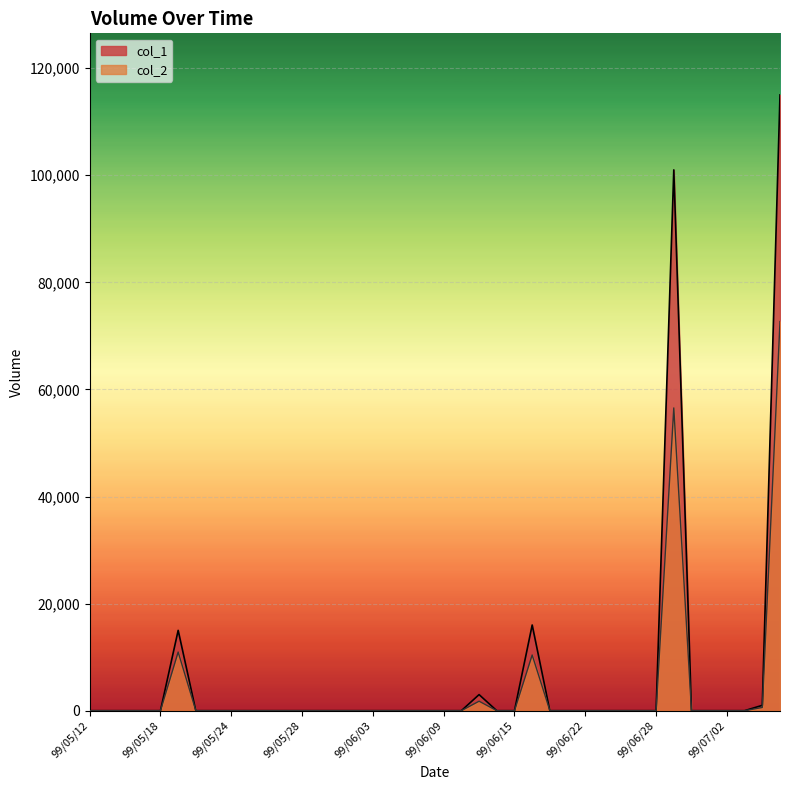

Is it true that col_2 equals 0 at 99/06/15?

True